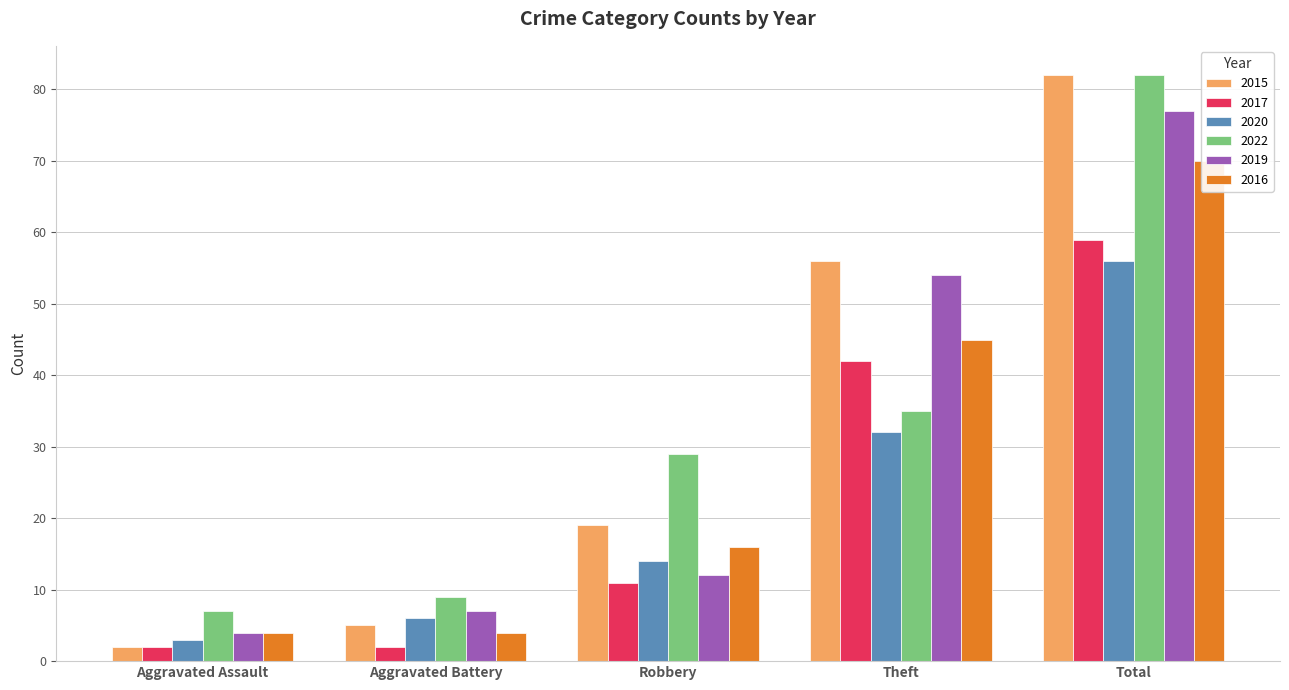

What is the difference between the 2016 values at Theft and Aggravated Battery?

41